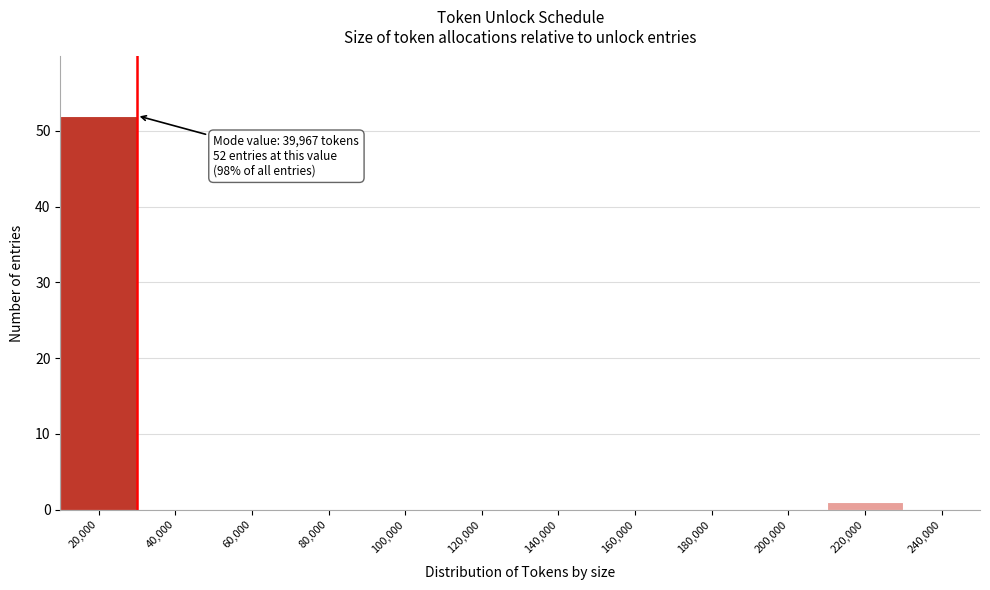

Reading right to left, what are all the values shown in this chart?

240,000=0	220,000=1	200,000=0	180,000=0	160,000=0	140,000=0	120,000=0	100,000=0	80,000=0	60,000=0	40,000=0	20,000=52